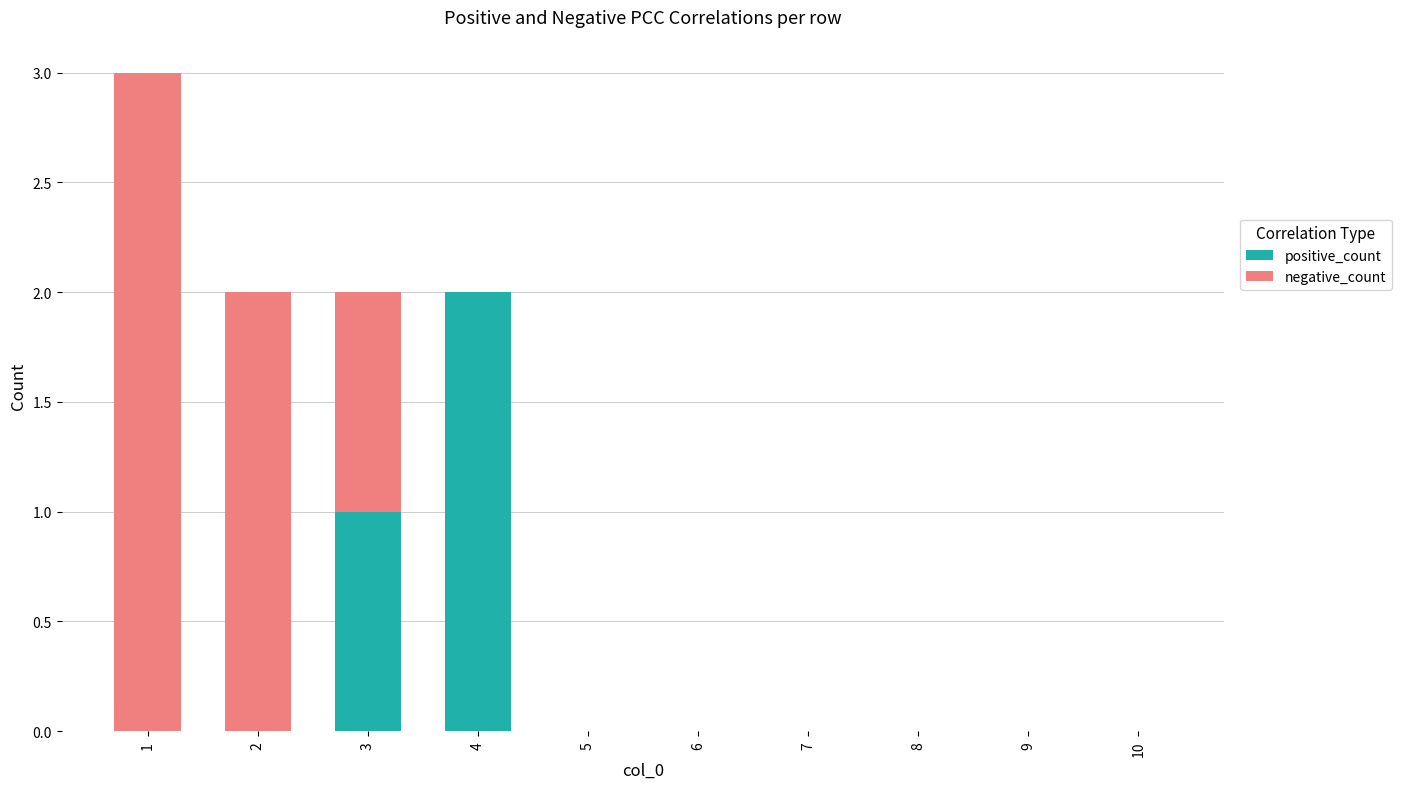

What are all the series names shown in the legend?

positive_count, negative_count